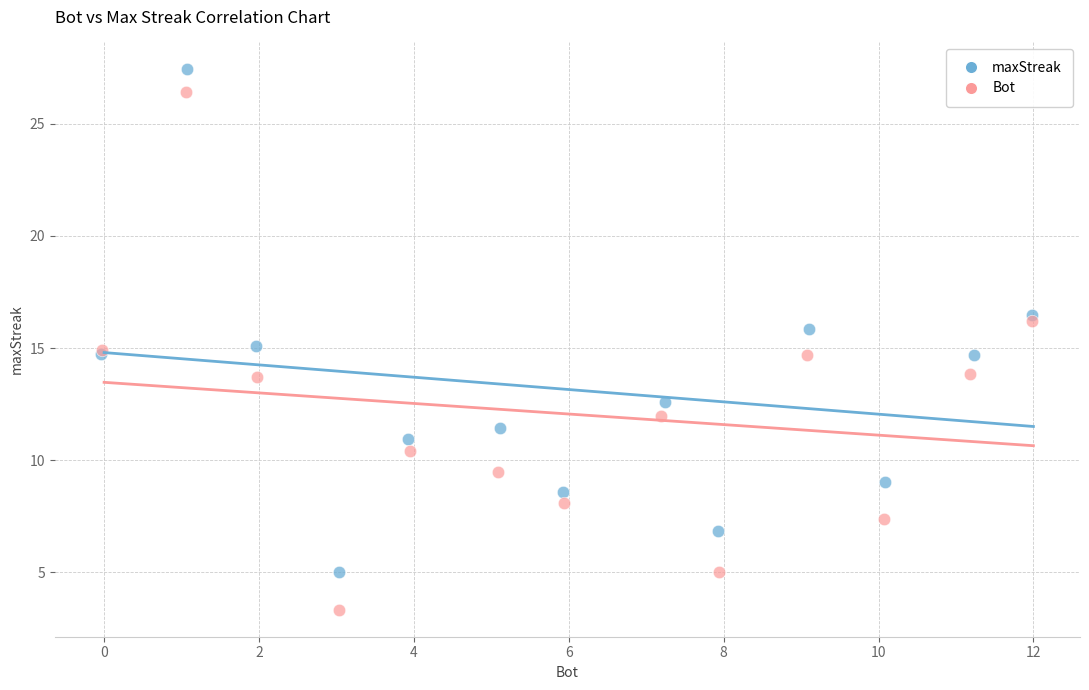

What are all the series names shown in the legend?

maxStreak, Bot